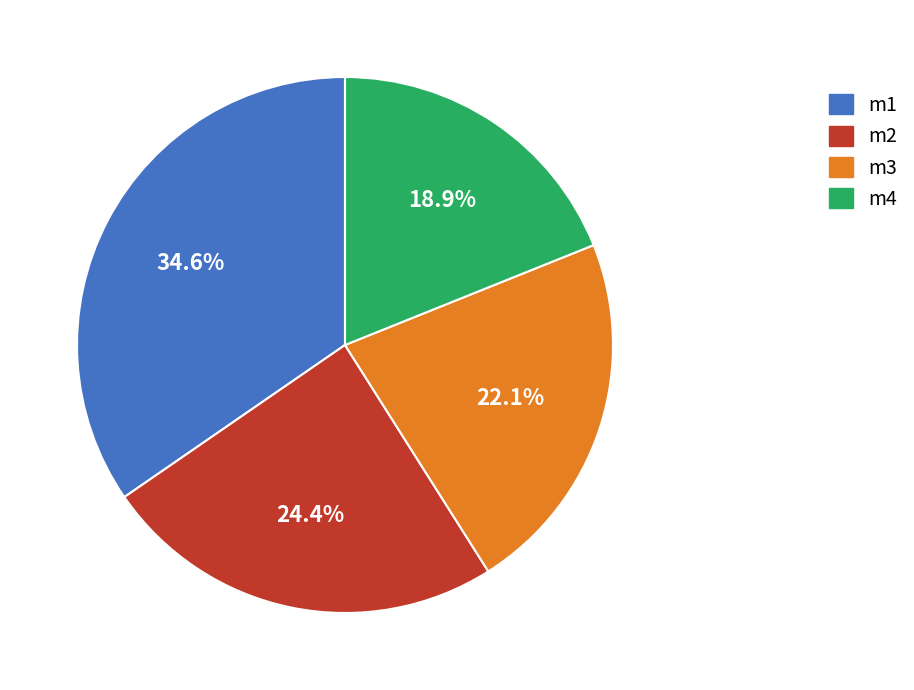

True or false: m2 accounts for 16% of the total.

False